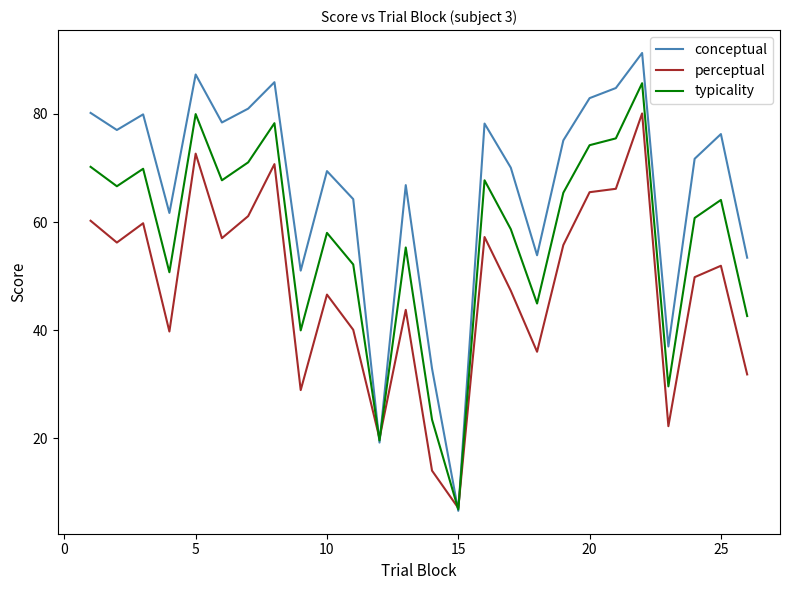

List the series in order of their peak value, highest first.

conceptual, typicality, perceptual